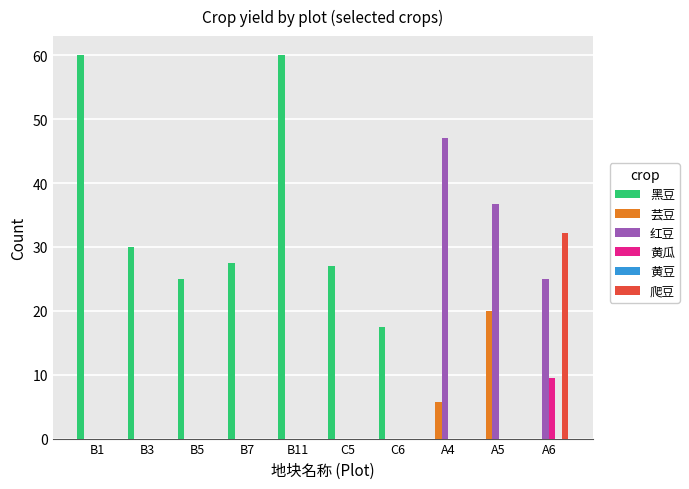

What is the sum of the 爬豆 values at A6 and B11?

32.2